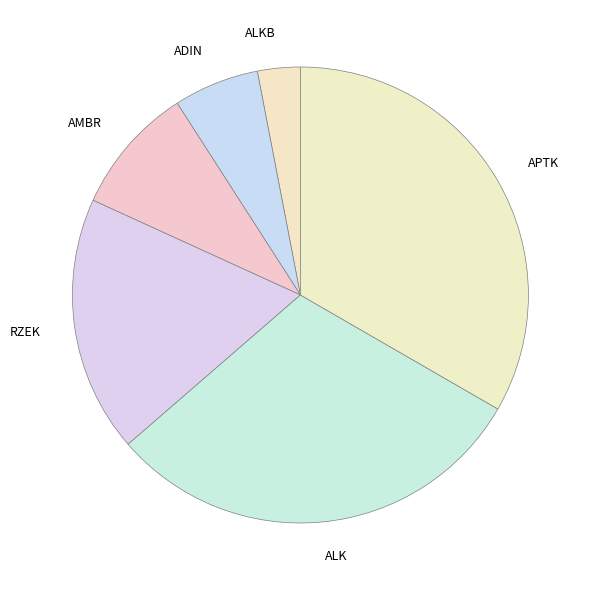

Which category has the smallest portion of the pie?

ALKB